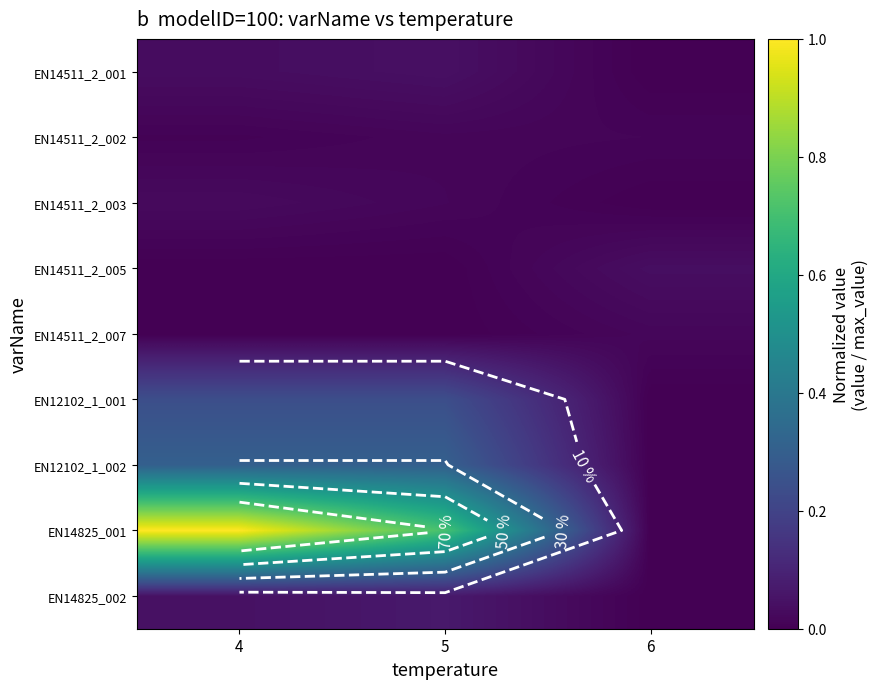

Which has a higher value, 4 or 6?

4